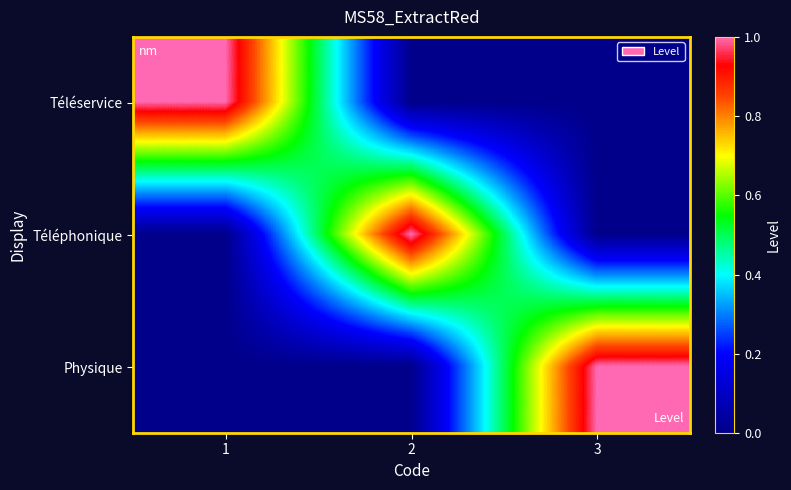

At how many categories does at least one series exceed 0?

3